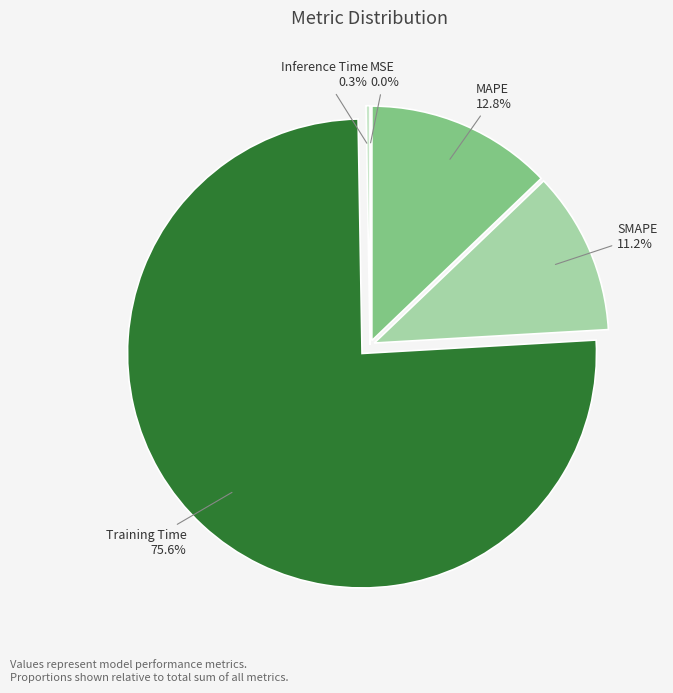

True or false: SMAPE accounts for 11% of the total.

True